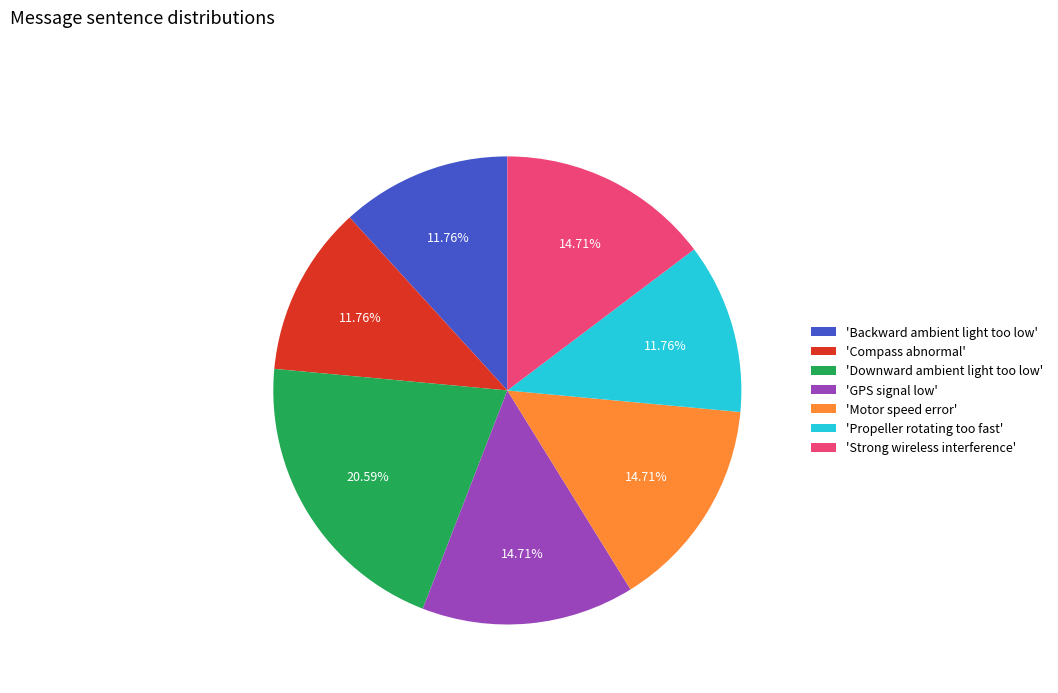

Do 'Strong wireless interference' and 'Propeller rotating too fast' together represent more than half of the pie?

No